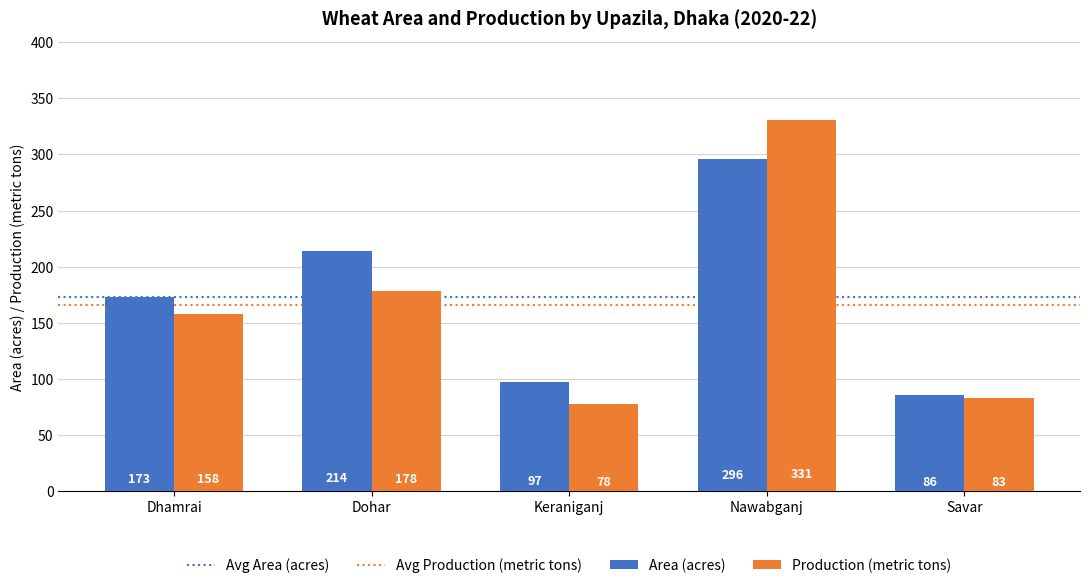

What is the average value of the Production (metric tons) series?

166